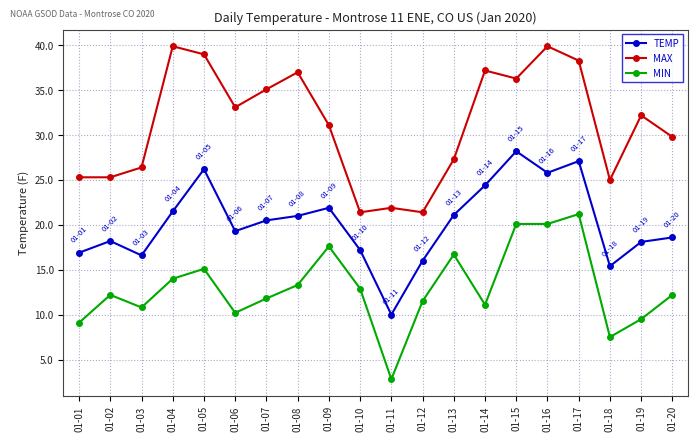

How many values in the MAX series are below 32?

10